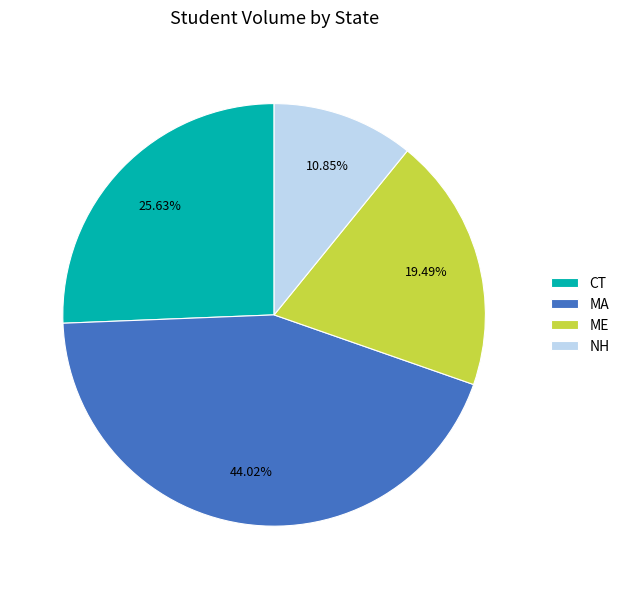

Combined, what portion of the pie is NH and MA?

54.9%